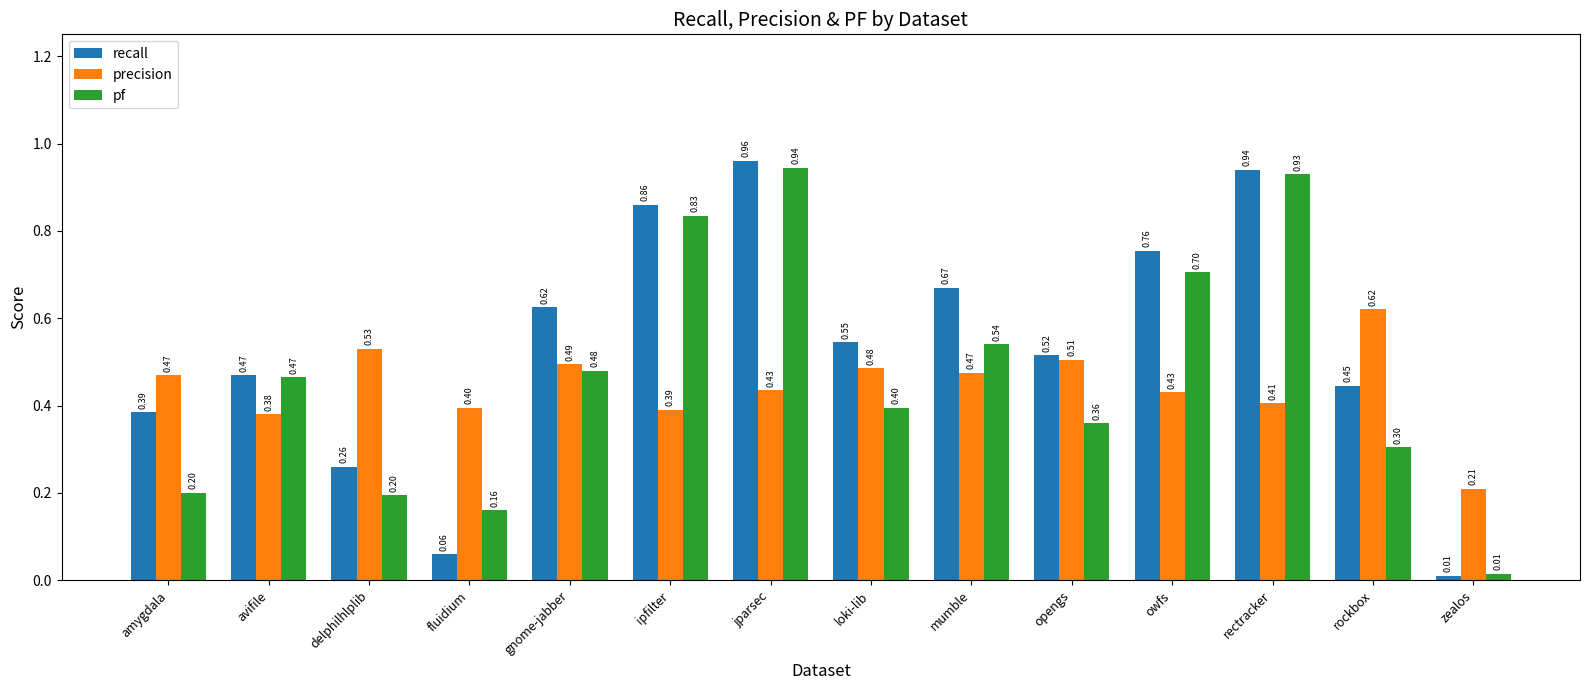

How many groups of bars are there?

14